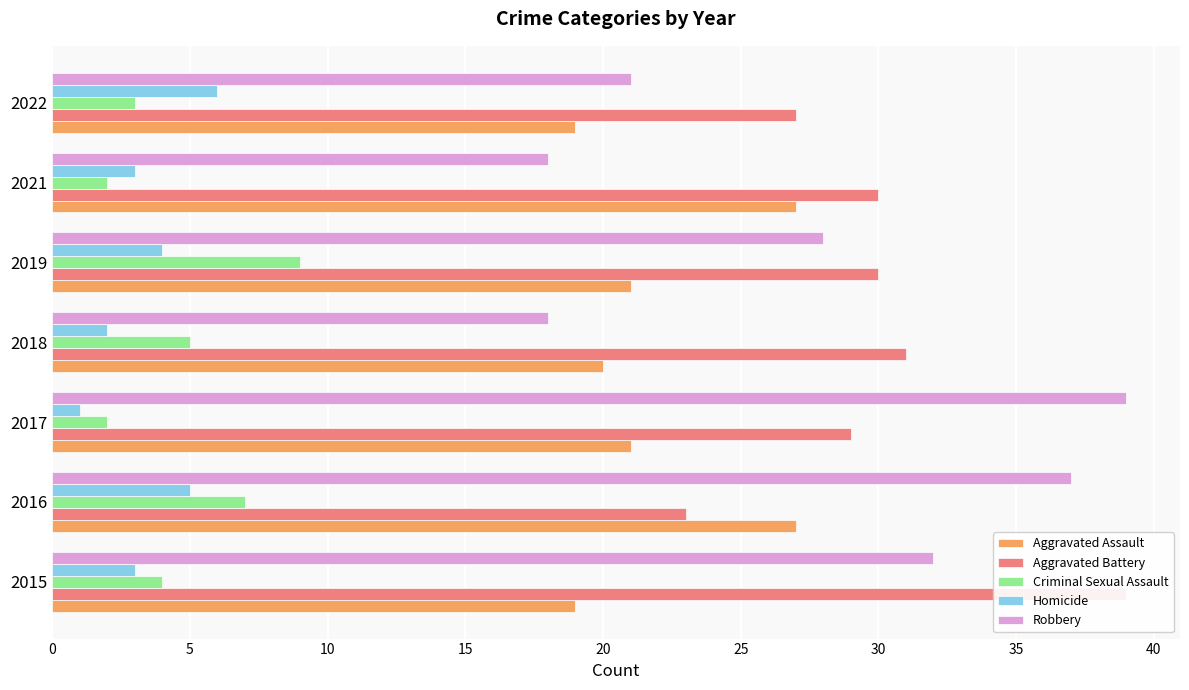

What is the minimum value for Aggravated Assault?

19